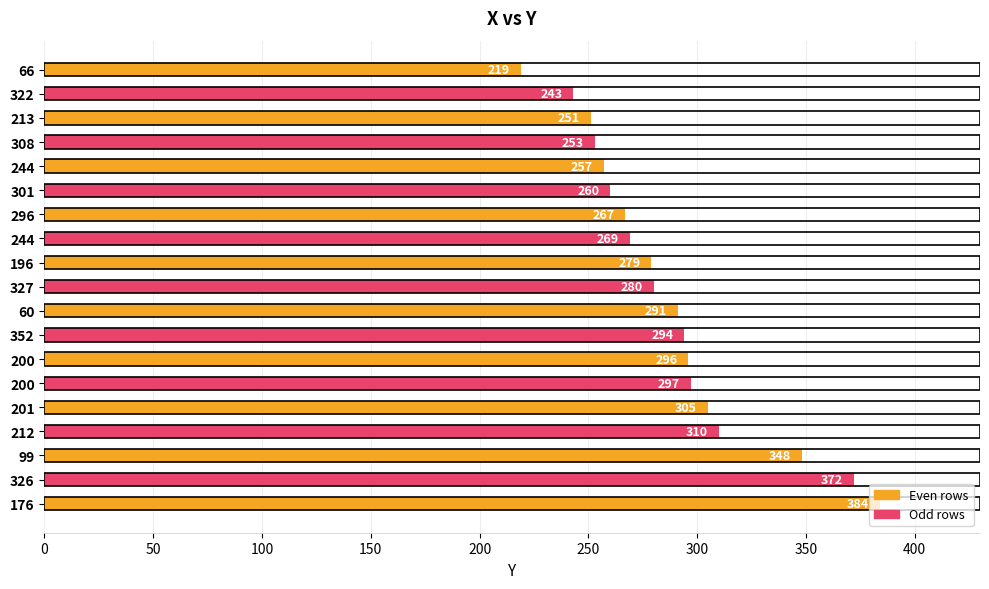

How many bars are there in total?

19